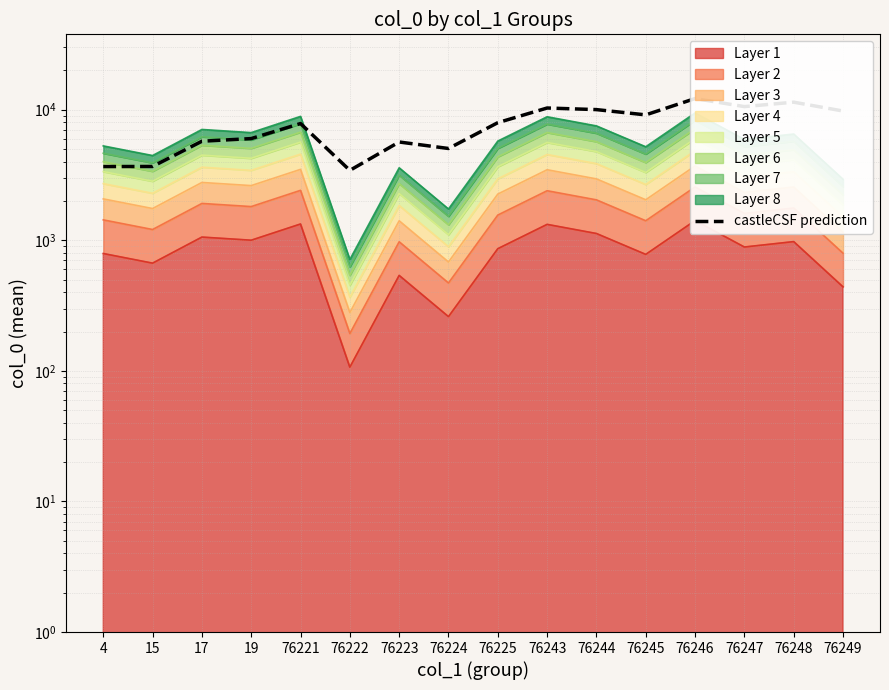

How many values are below 7947?

8